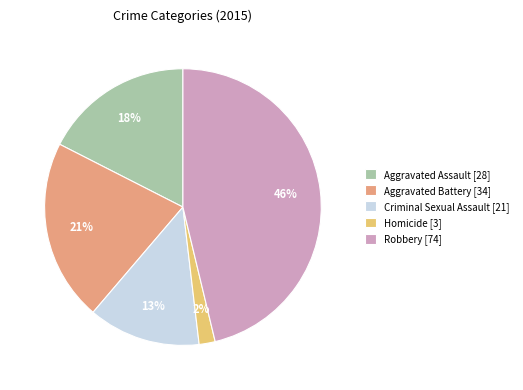

Does Aggravated Assault represent more than half of the total?

No